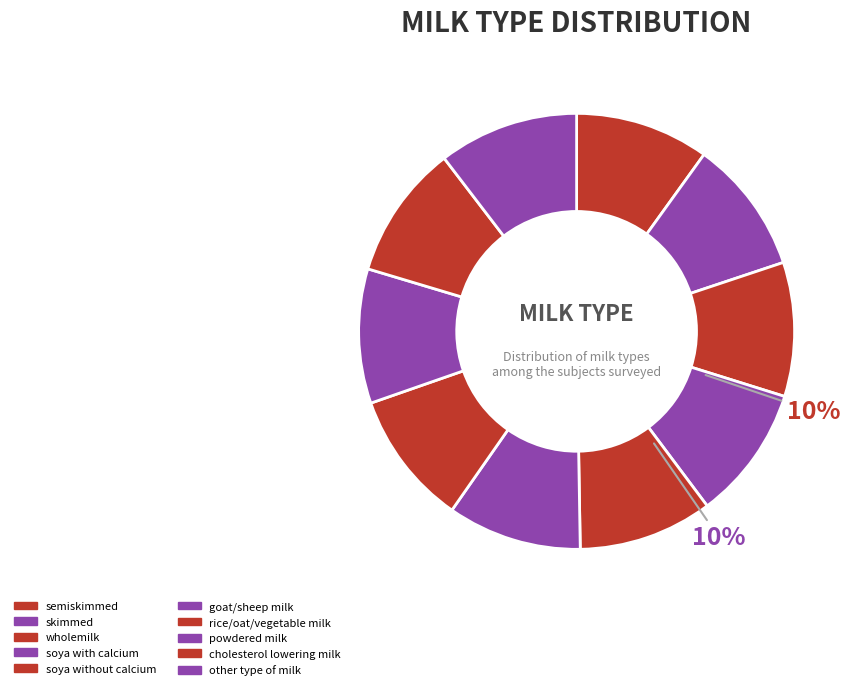

To the nearest percent, what percentage of the pie is other type of milk?

10%